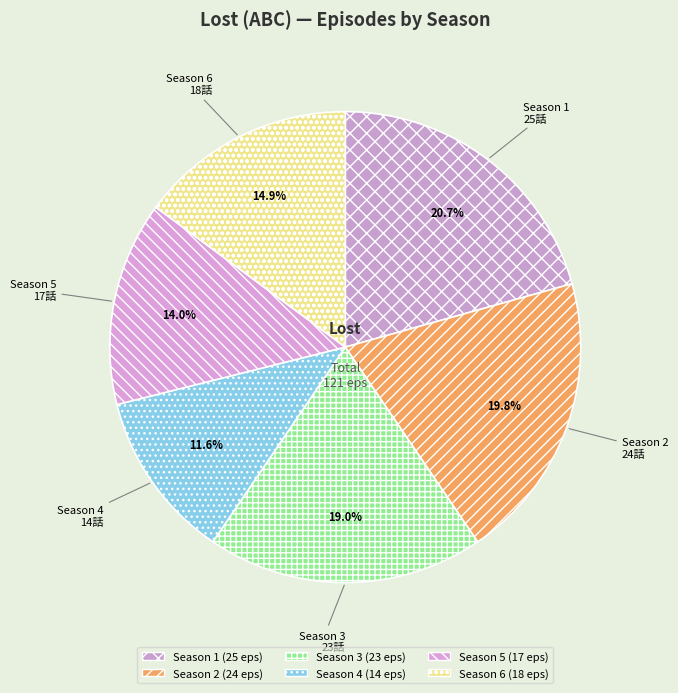

To the nearest percent, what portion does Season 5 represent?

14%